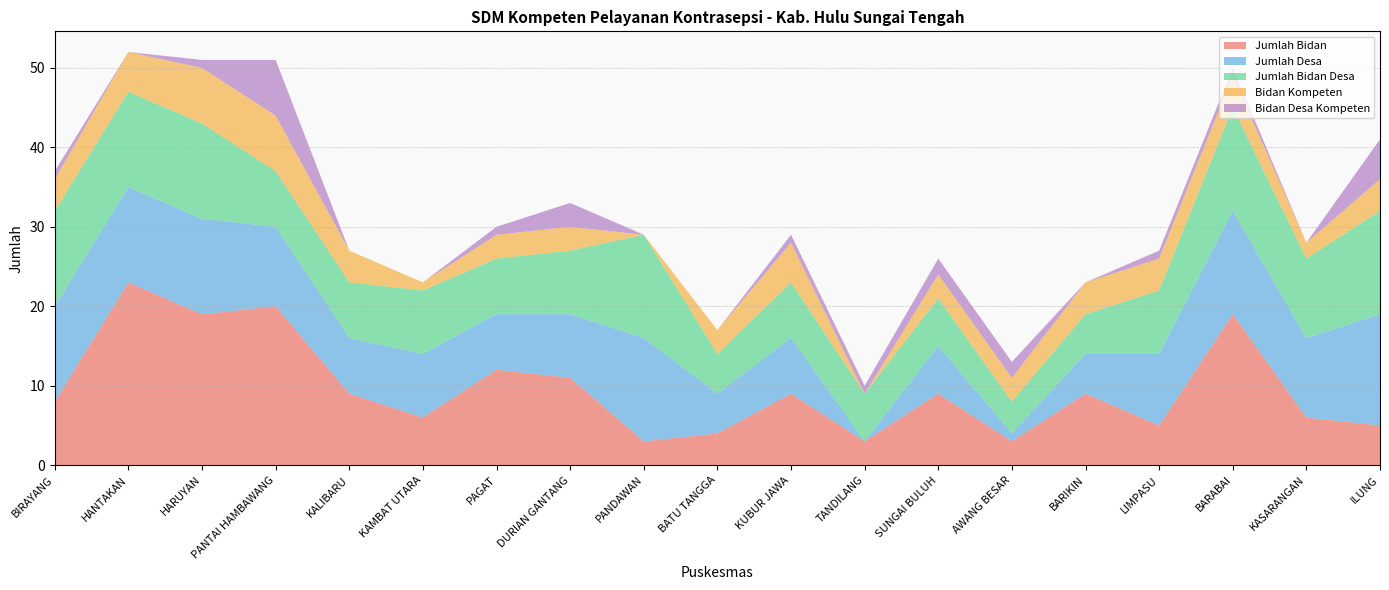

Reading left to right, transcribe all the data shown in this chart.

Jumlah Bidan: 8	23	19	20	9	6	12	11	3	4	9	3	9	3	9	5	19	6	5
Jumlah Desa: 12	12	12	10	7	8	7	8	13	5	7	0	6	1	5	9	13	10	14
Jumlah Bidan Desa: 12	12	12	7	7	8	7	8	13	5	7	6	6	4	5	8	13	10	13
Bidan Kompeten: 4	5	7	7	4	1	3	3	0	3	5	0	3	3	4	4	4	2	4
Bidan Desa Kompeten: 1	0	1	7	0	0	1	3	0	0	1	1	2	2	0	1	1	0	5